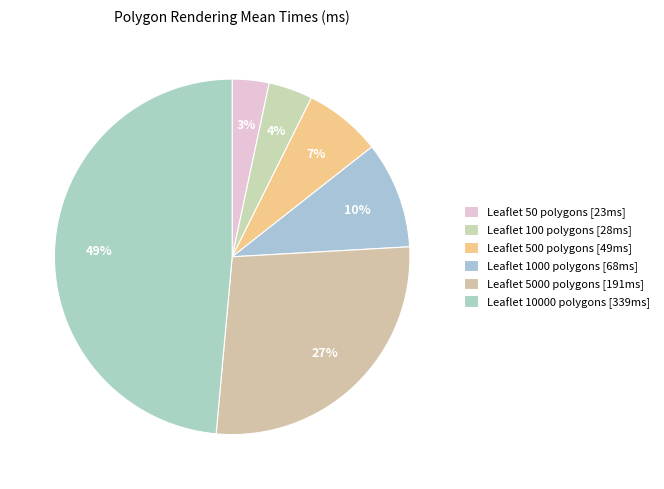

Count the number of slices in the pie.

6